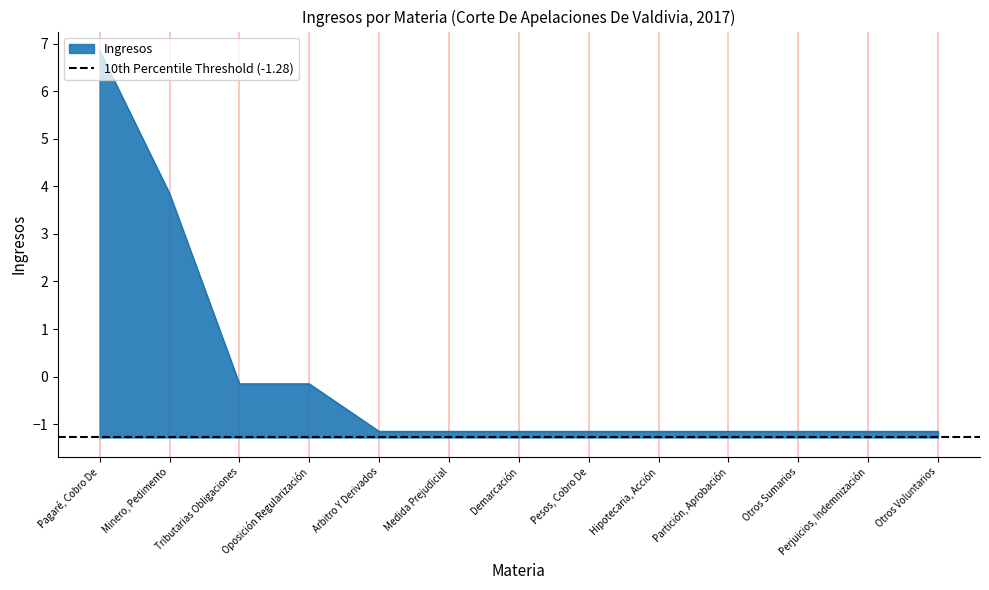

How many data points are less than -1?

9